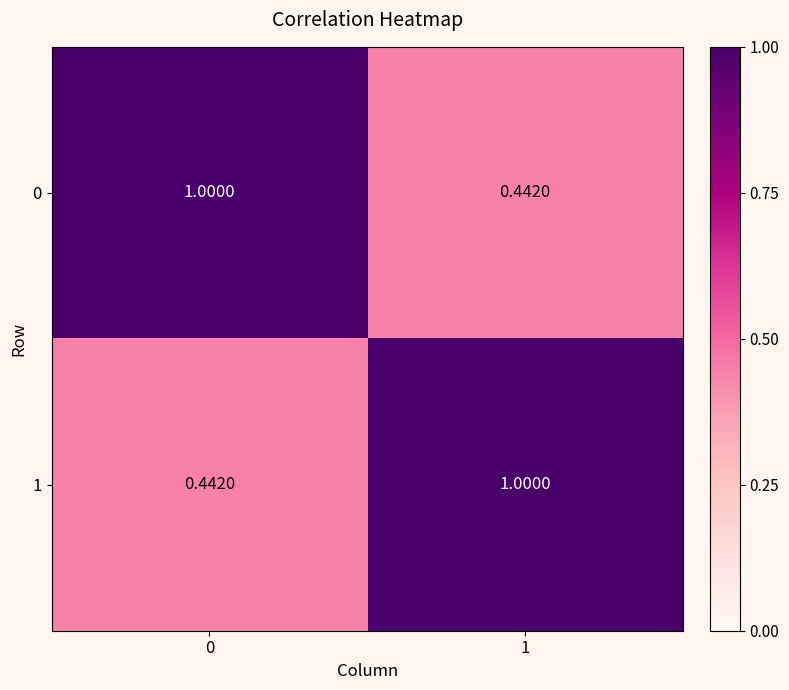

Is the value of 0 at 0 greater than the value of 1 at 0?

Yes